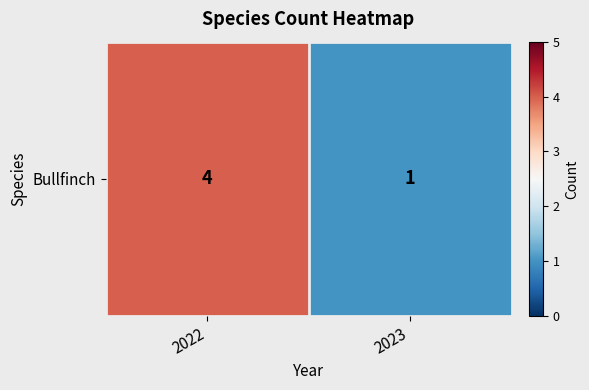

What is the change in value from 2022 to 2023?

-3